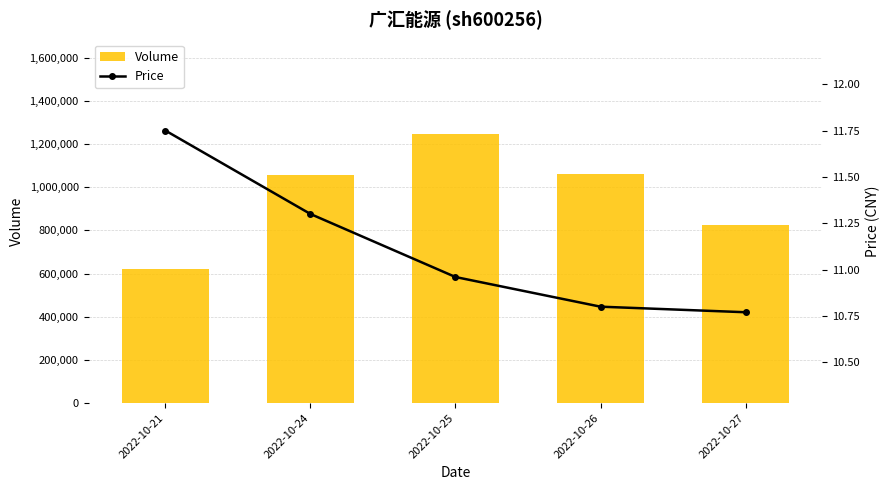

Which series has the largest total across all categories?

Volume